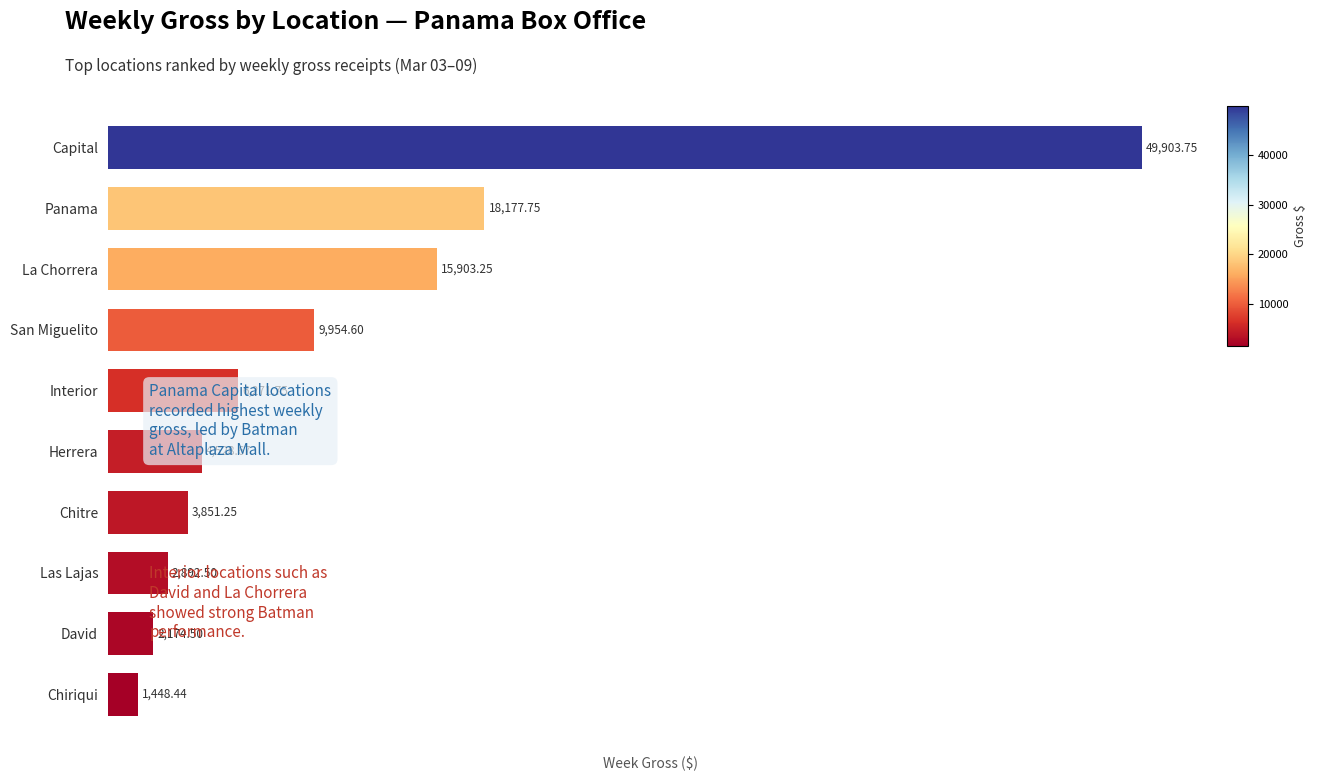

What is the change in value from Chitre to Interior?

+2420.5